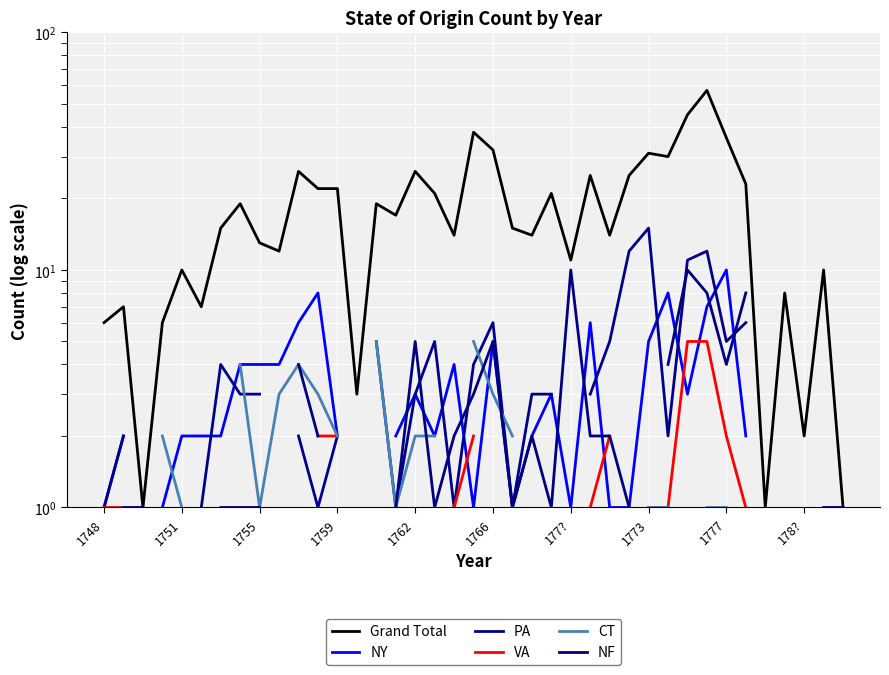

Which series has the largest range (max minus min)?

Grand Total